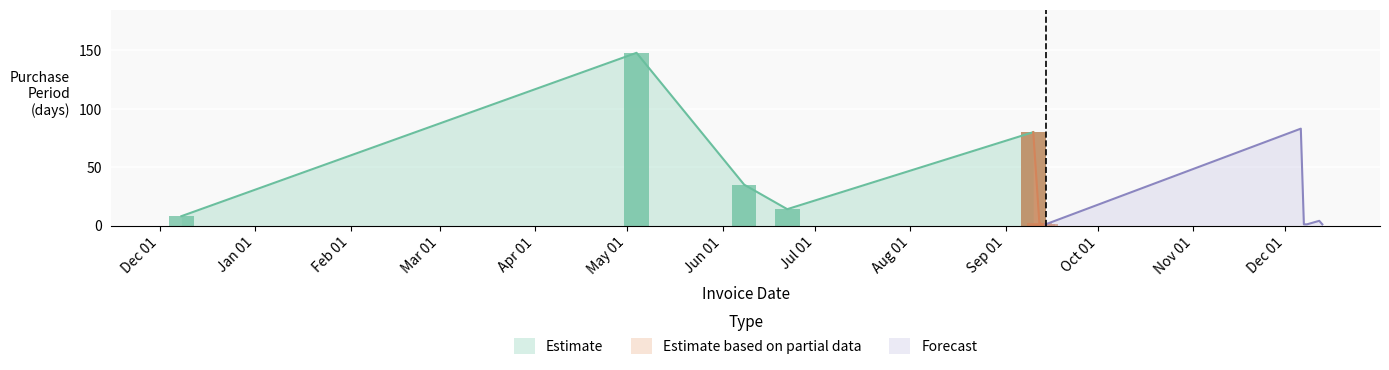

Reading left to right, what are all the values shown in this chart?

8	148	35	14	80	2	1	1	83	1	1	4	1